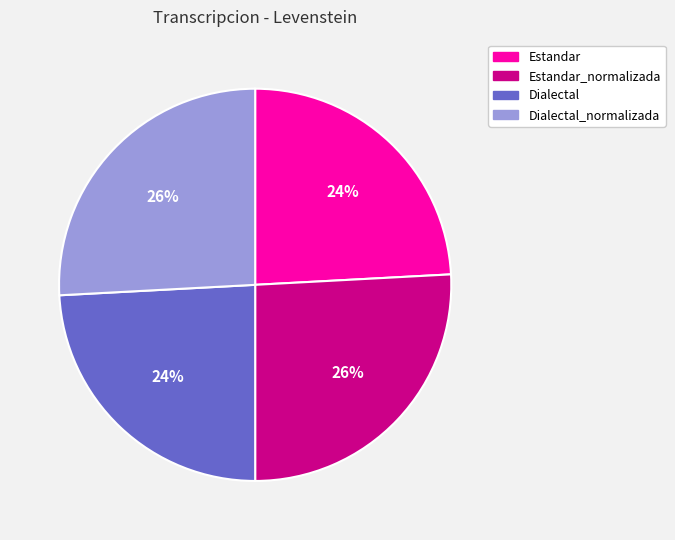

Is there a majority slice in this chart?

No